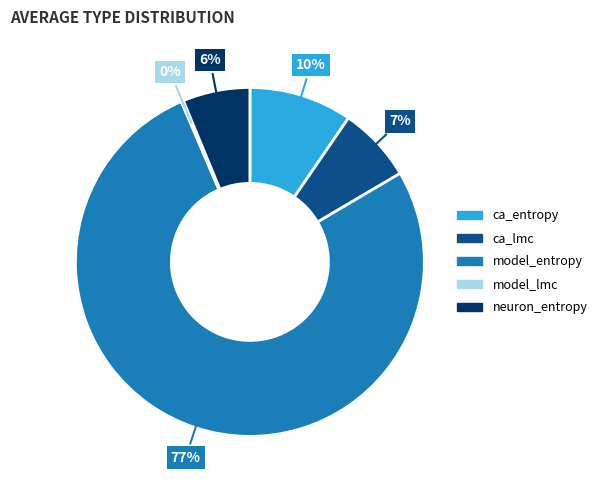

Which category has the biggest portion of the pie?

model_entropy